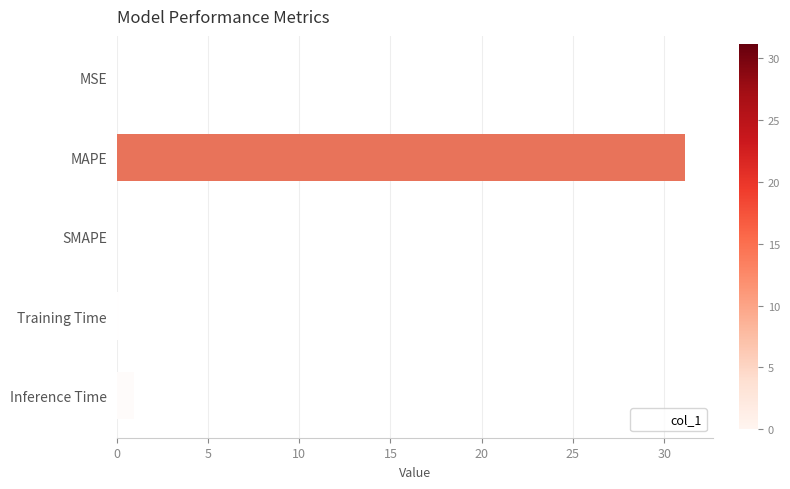

Between Inference Time and MSE, which is larger?

Inference Time